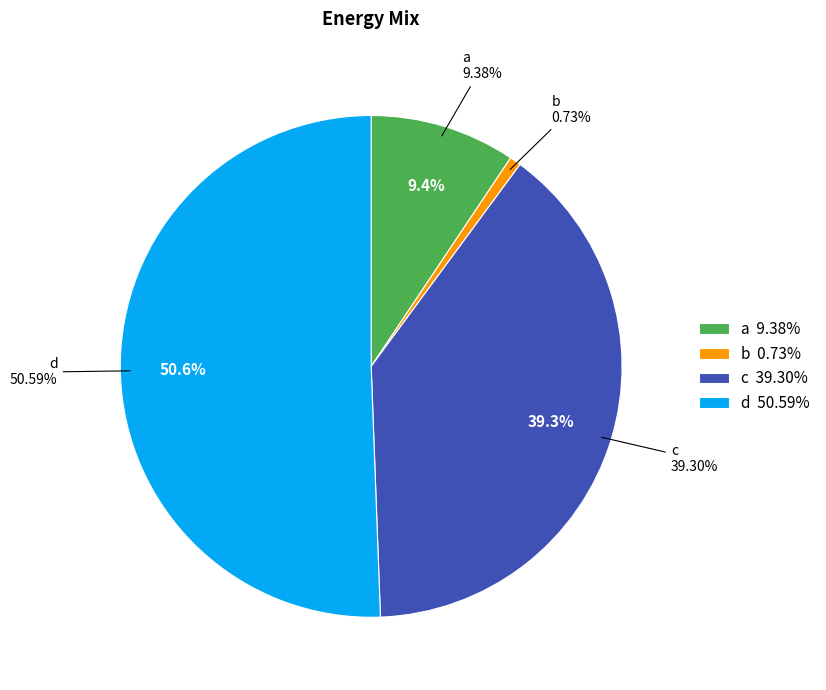

How much of the chart is everything except c?

60.7%